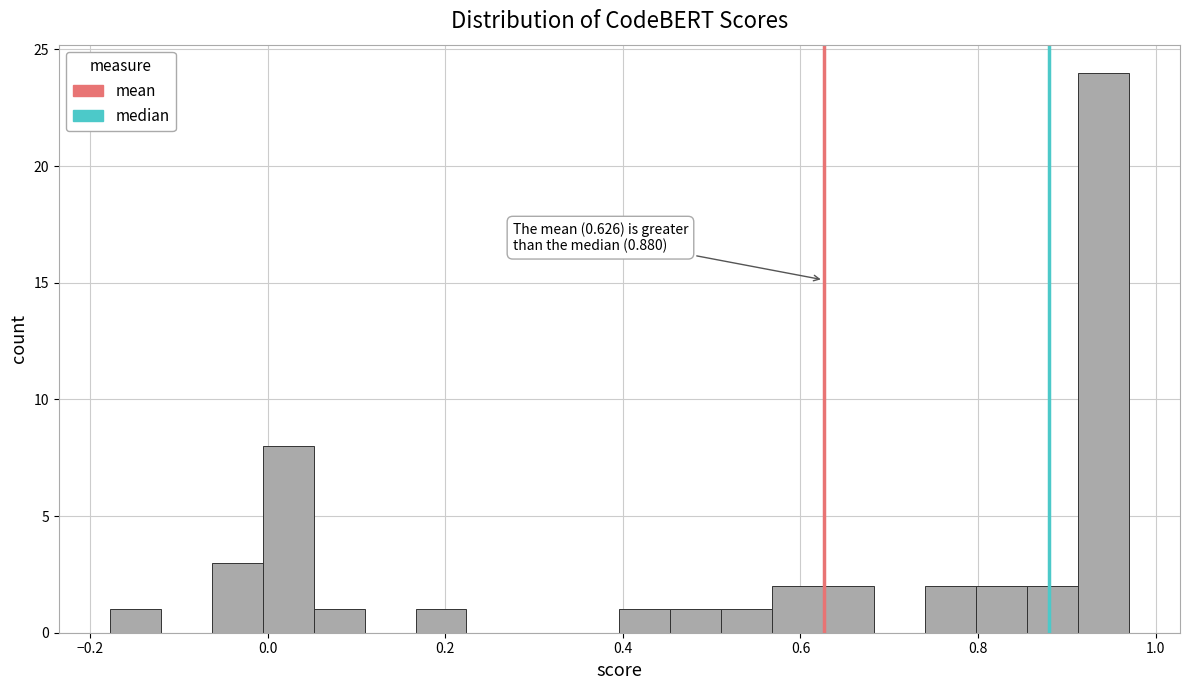

Around what value on the x-axis is the tallest bar? Give the approximate position of its centre, as read against the axis.

0.94